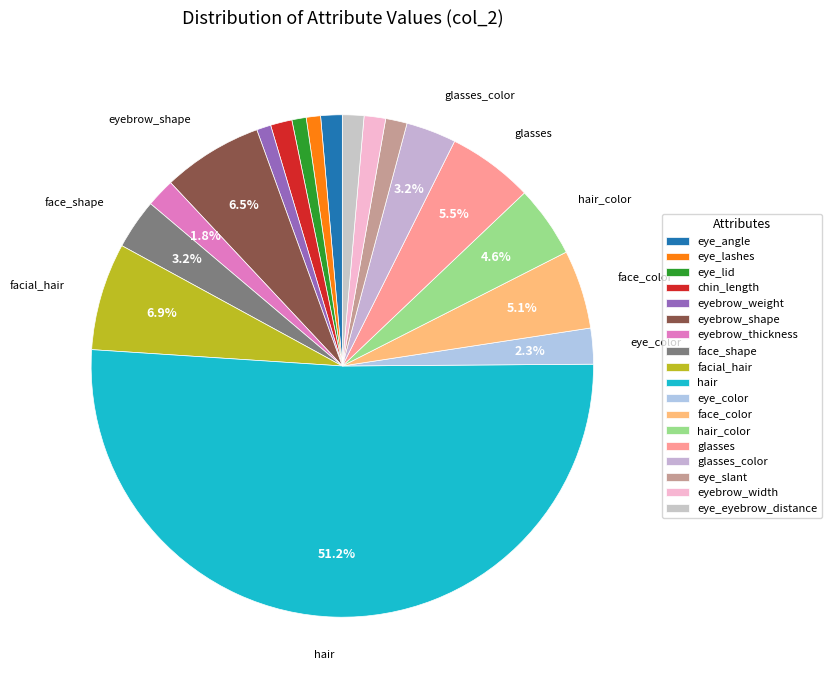

What percentage is the eyebrow_thickness slice, to the nearest percent?

2%